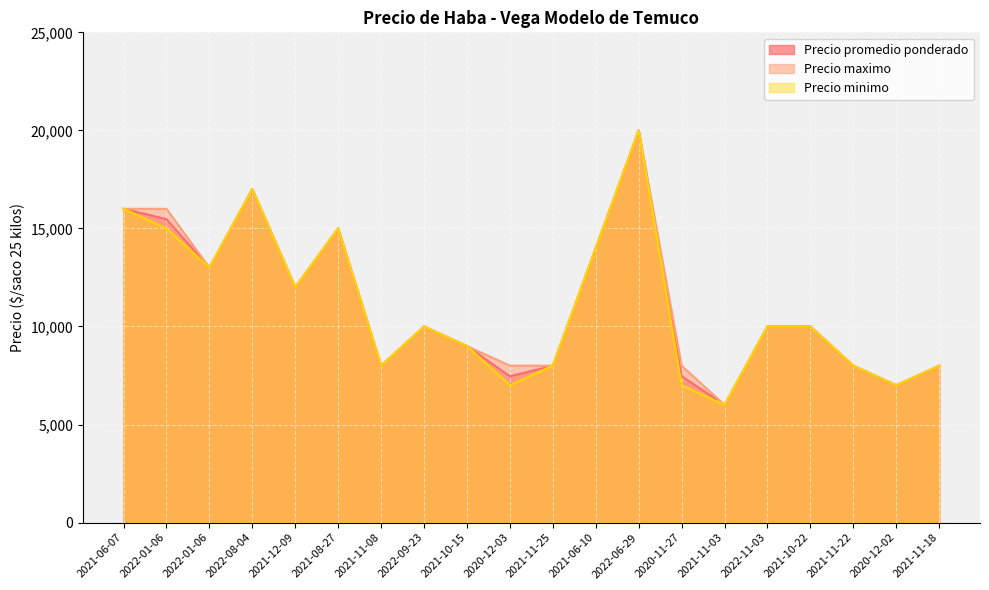

How many lines are shown in the chart?

3